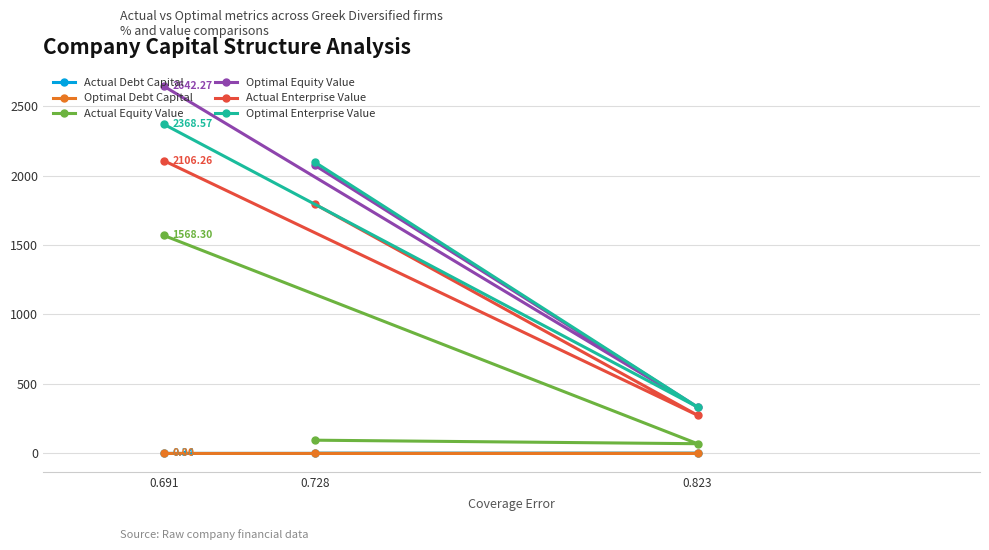

What is the sum of all Actual Debt Capital values?

2.1